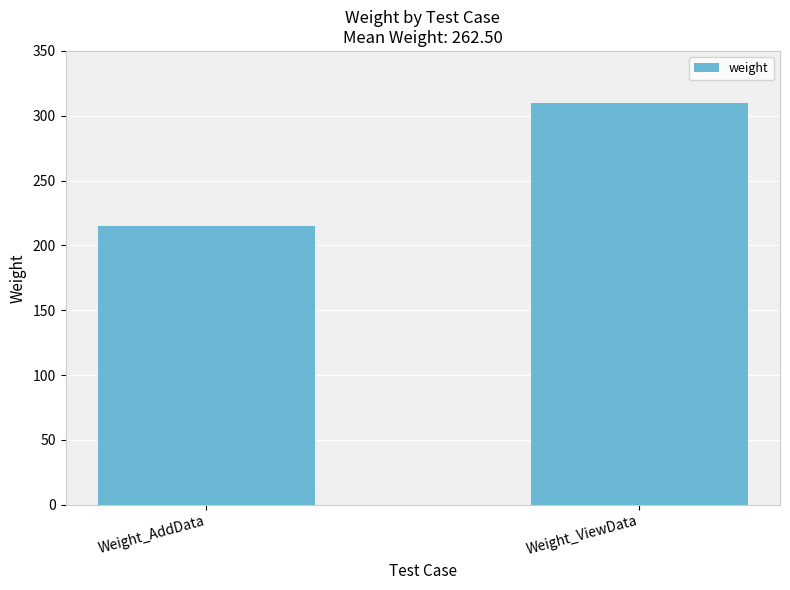

Reading right to left, what are all the values shown in this chart?

310	215